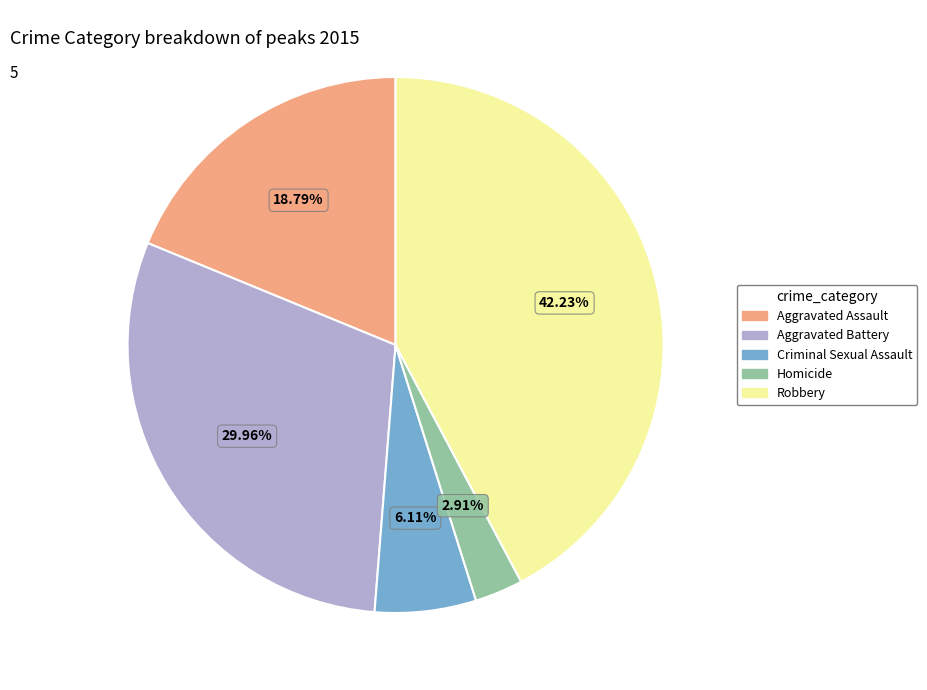

To the nearest percent, what portion does Robbery represent?

42%